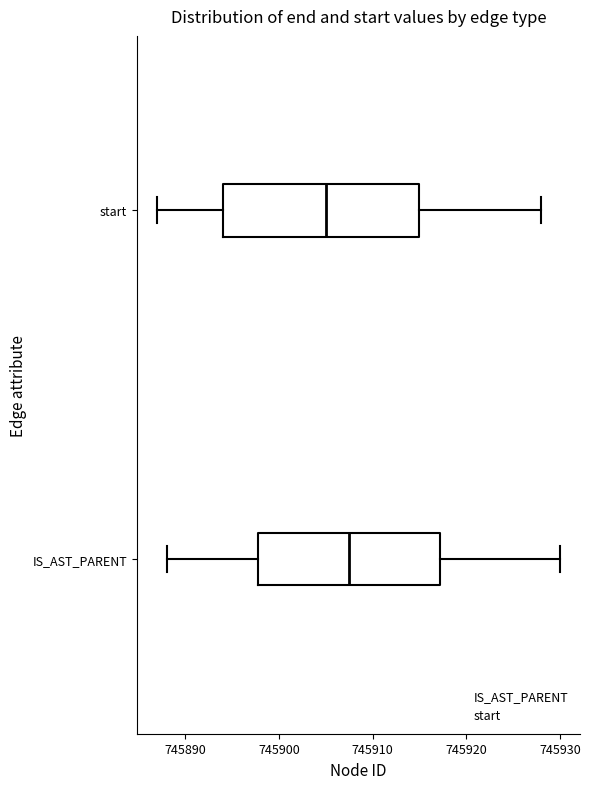

Where is the right edge of the box for IS_AST_PARENT on the x-axis? The values are not printed on the chart, so give them approximately, as read against the axis.

745917